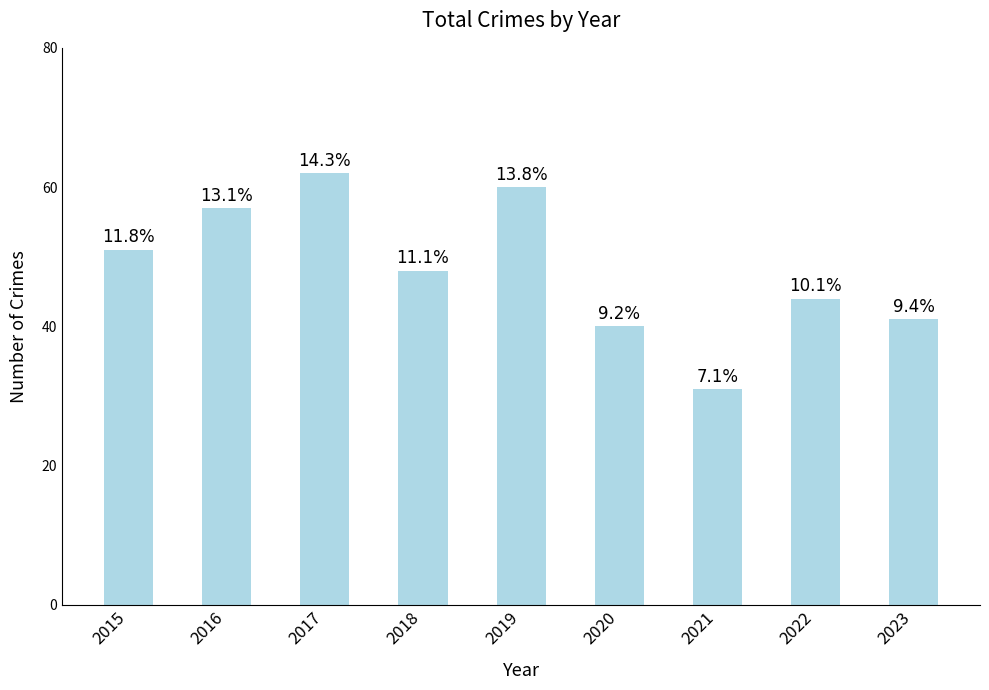

The value at 2015 is 51. True or false?

True